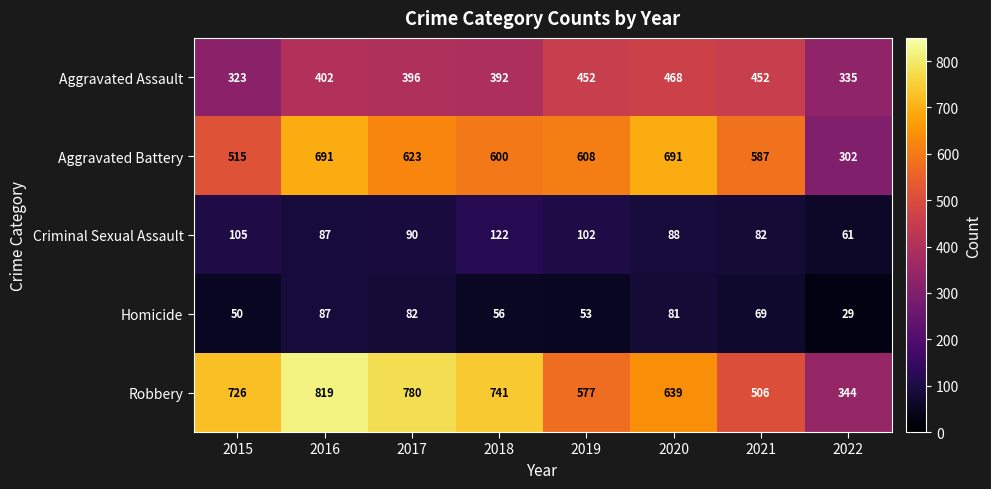

What is the spread (max minus min) of values at 2018?

685